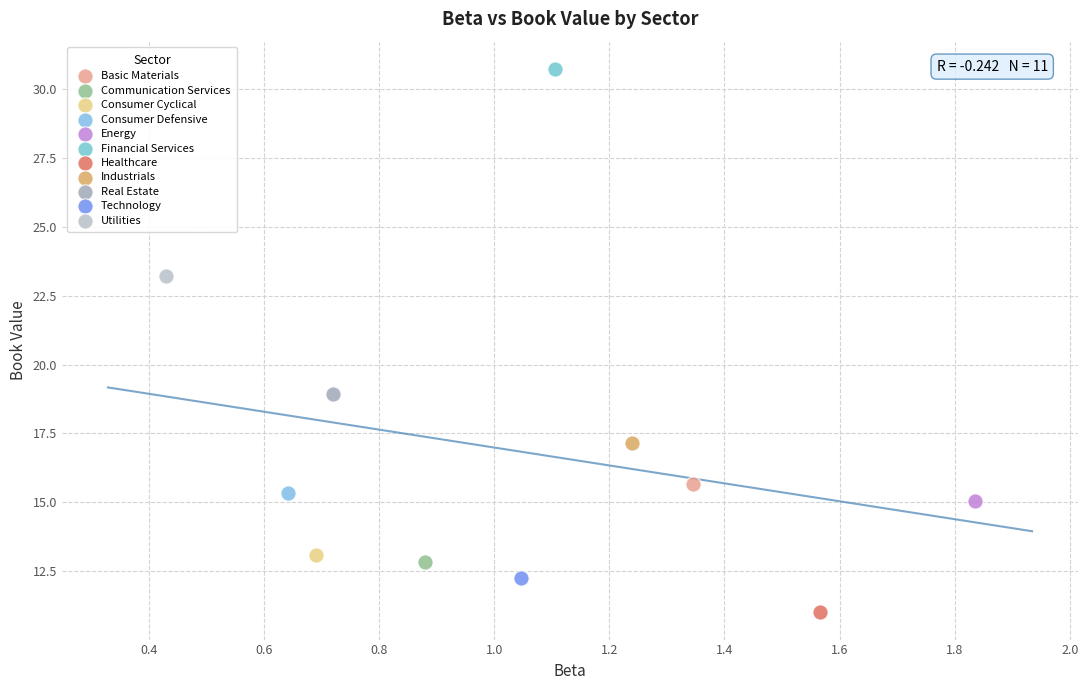

What are all the series names shown in the legend?

Basic Materials, Communication Services, Consumer Cyclical, Consumer Defensive, Energy, Financial Services, Healthcare, Industrials, Real Estate, Technology, Utilities